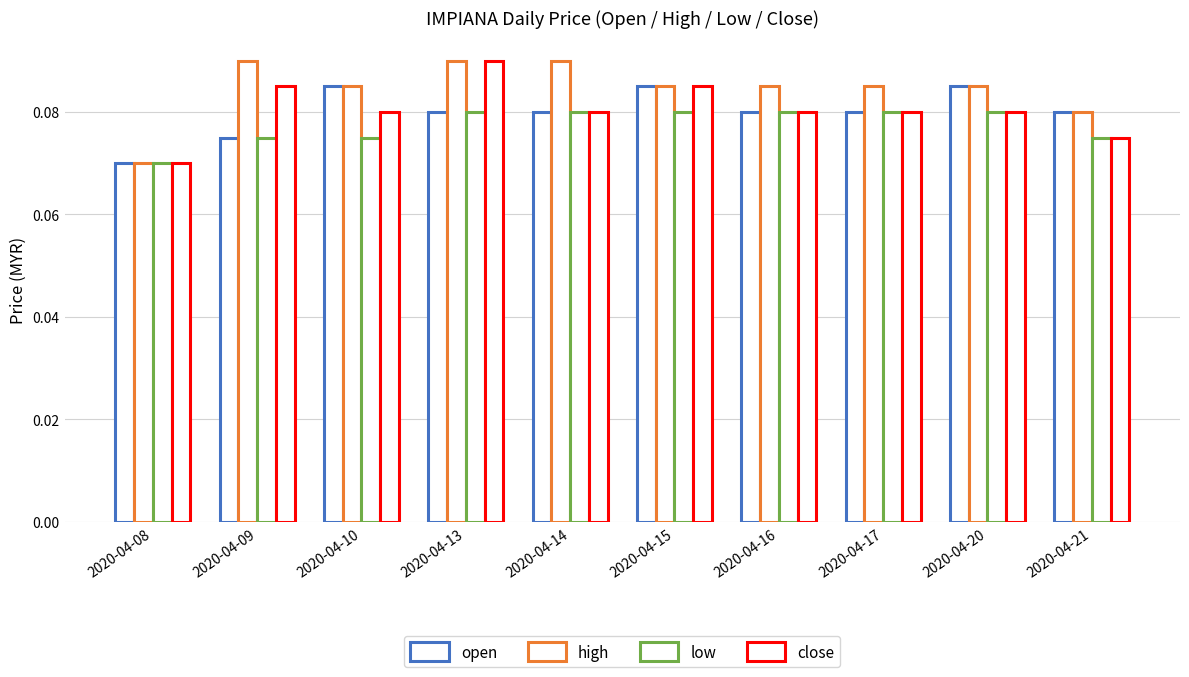

What is the value of the open bar at the 7th from the left?

0.1